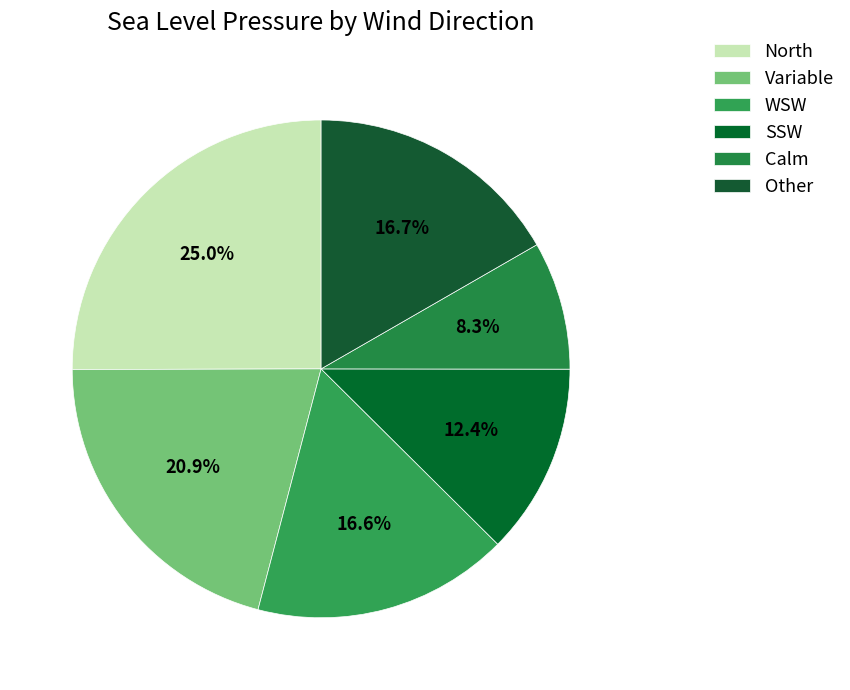

Is there any slice that represents more than half of the pie?

No